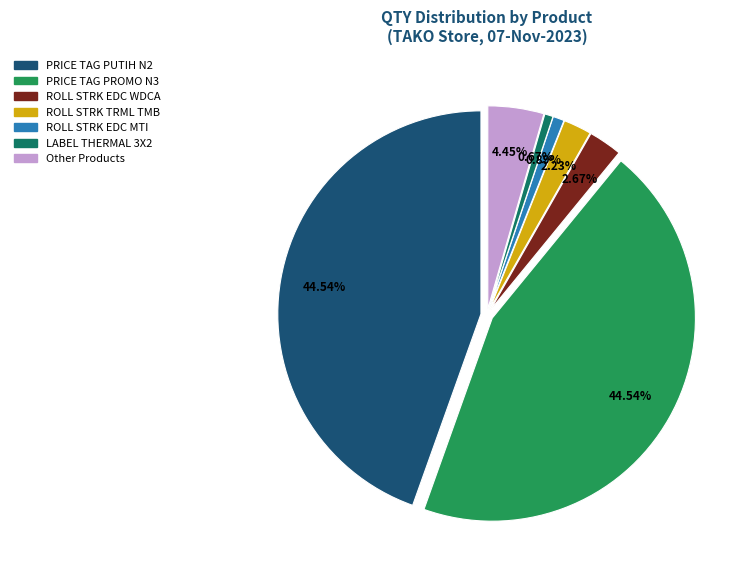

Which has a higher value, PRICE TAG PUTIH N222 or ROLL STRK EDC WDCARD?

PRICE TAG PUTIH N222